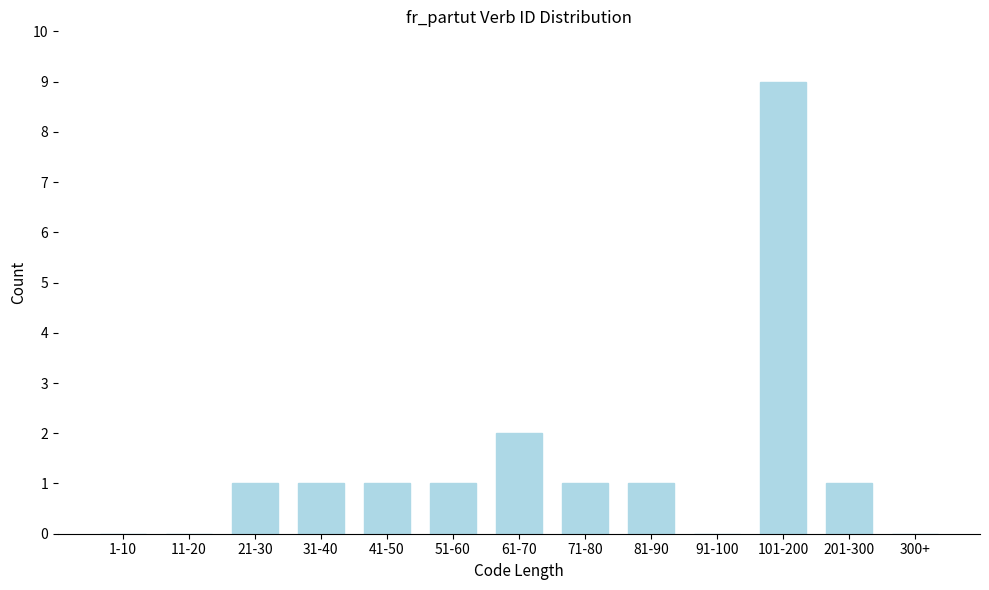

Reading left to right, what are all the values shown in this chart?

1-10=0	11-20=0	21-30=1	31-40=1	41-50=1	51-60=1	61-70=2	71-80=1	81-90=1	91-100=0	101-200=9	201-300=1	300+=0